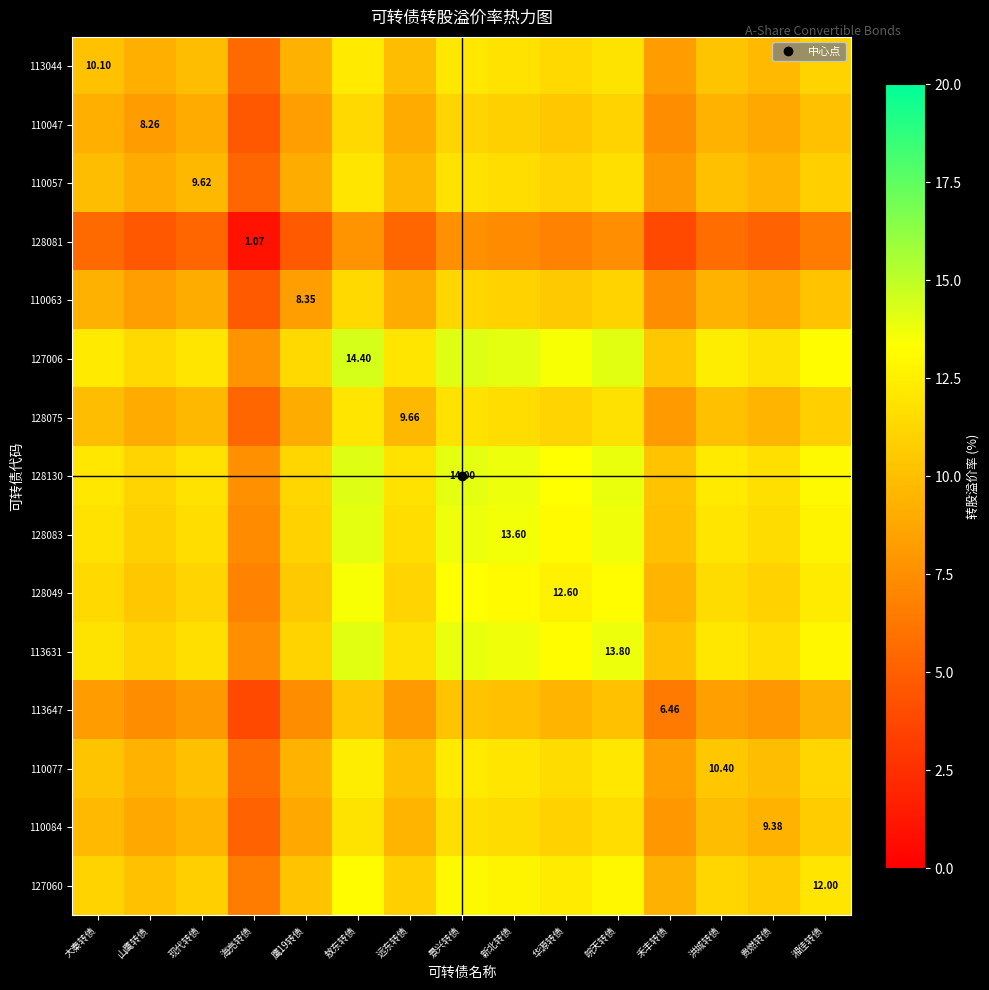

At how many categories does at least one series exceed 3?

15